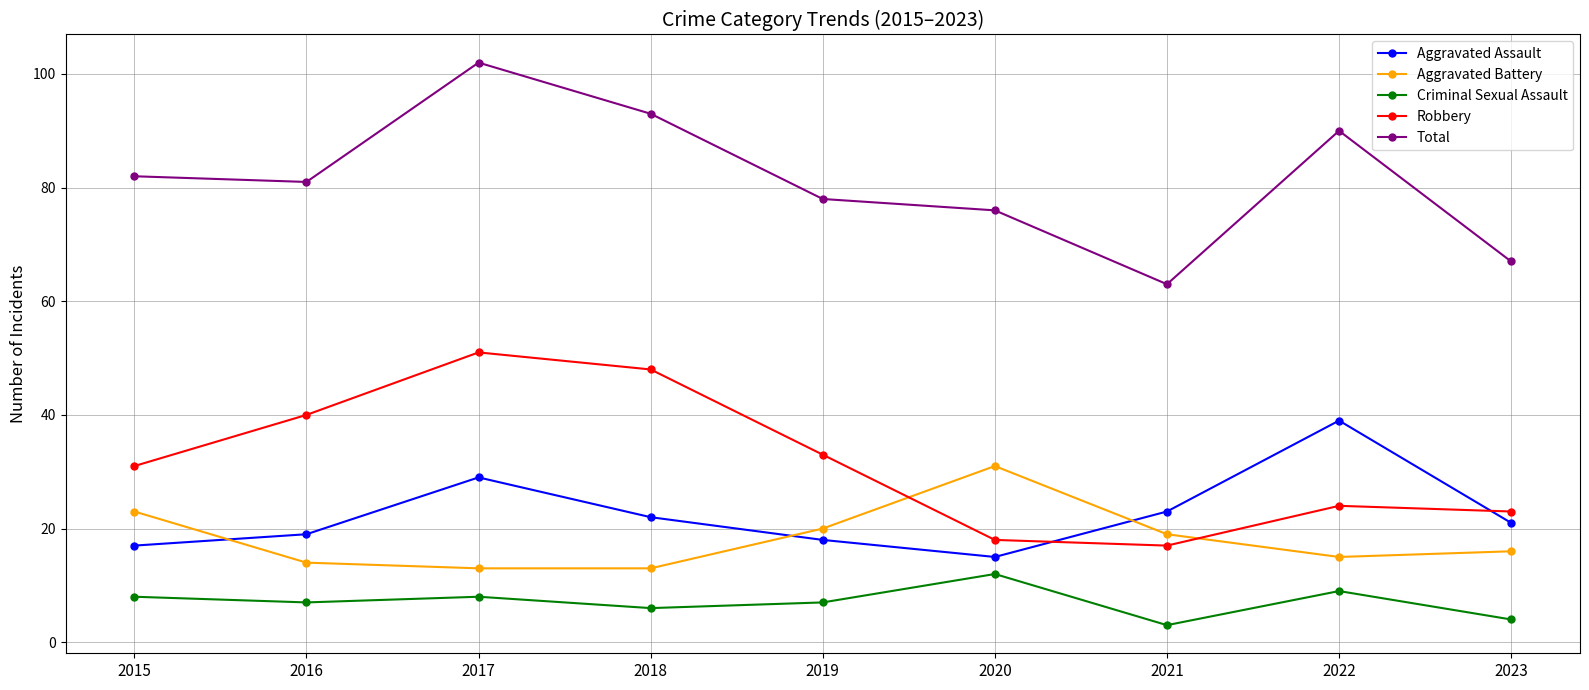

At which category is the sum across all series the highest?

2017